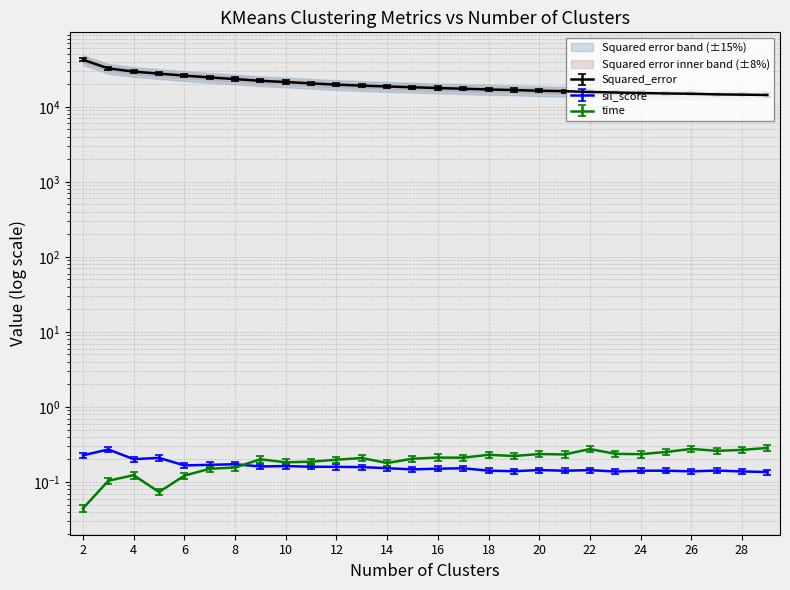

The Squared_error series shows 14657.7 at 27. True or false?

True